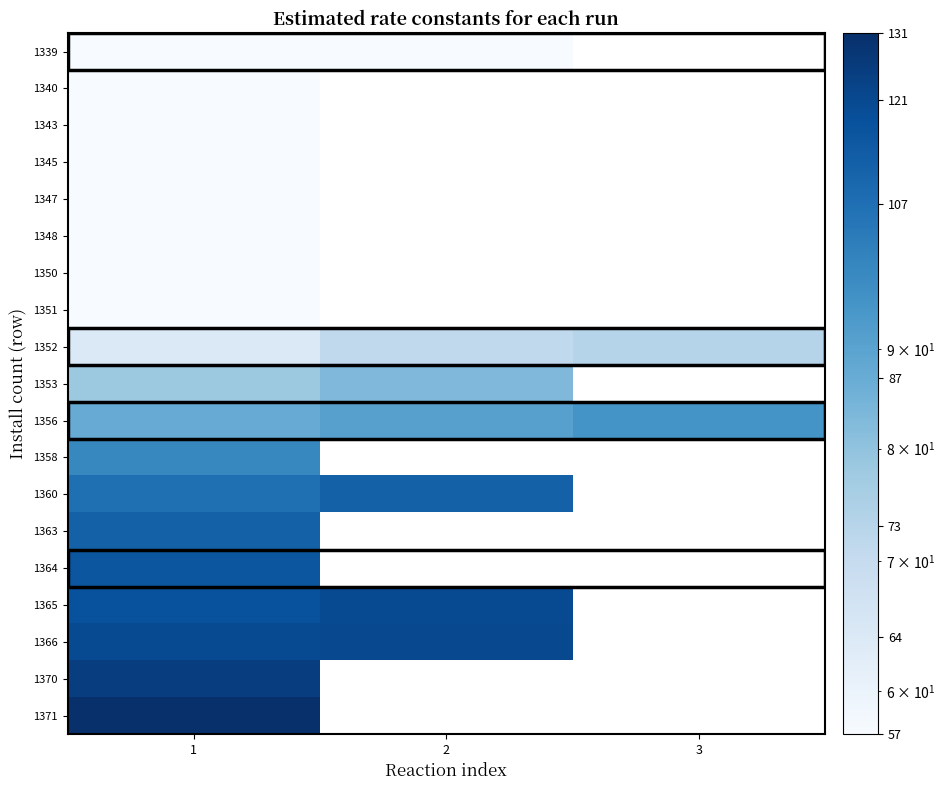

Which category has the lowest value across all series?

1